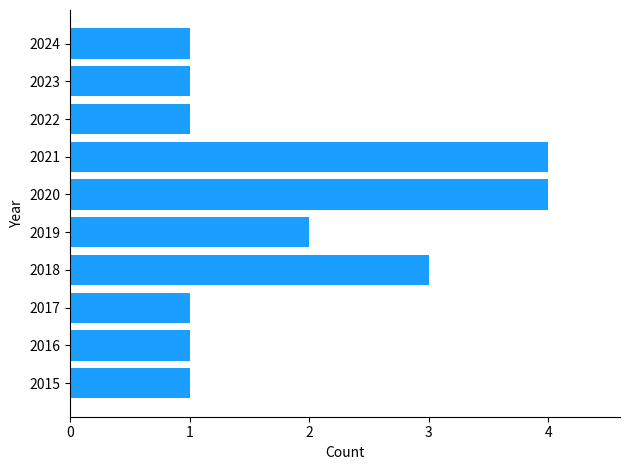

Reading bottom to top, what are all the values shown in this chart?

1	1	1	3	2	4	4	1	1	1